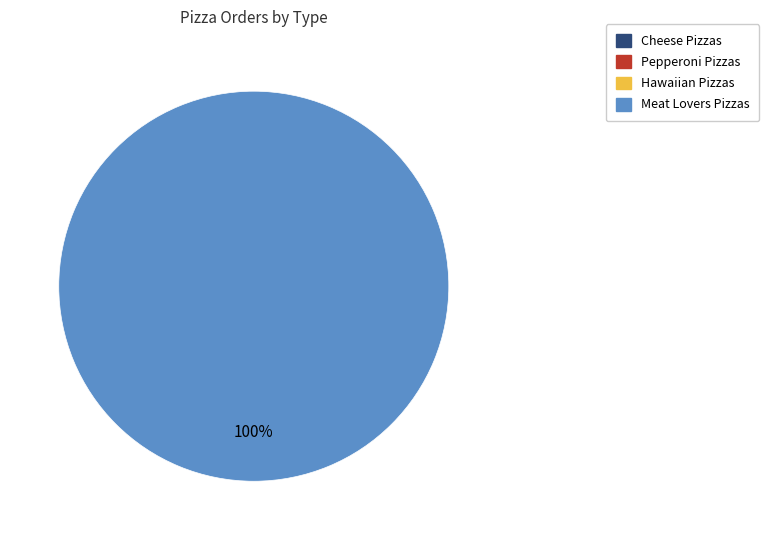

Count the number of slices in the pie.

4